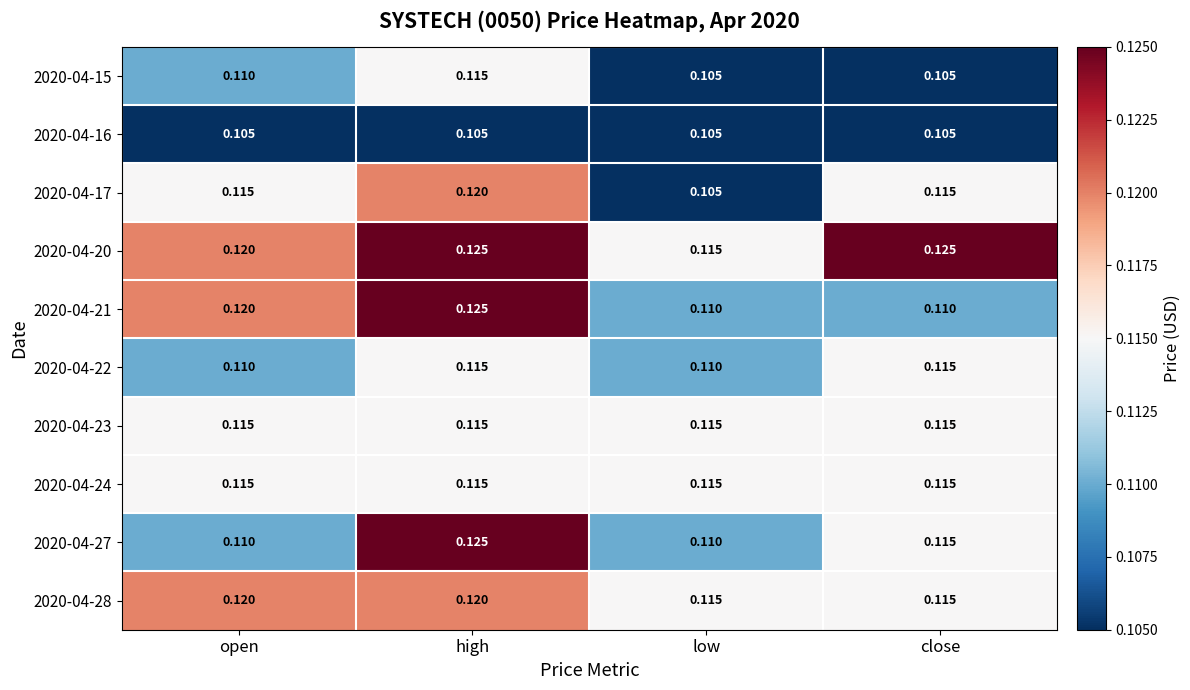

Is the value of 2020-04-17 at close greater than the value of 2020-04-16 at low?

Yes